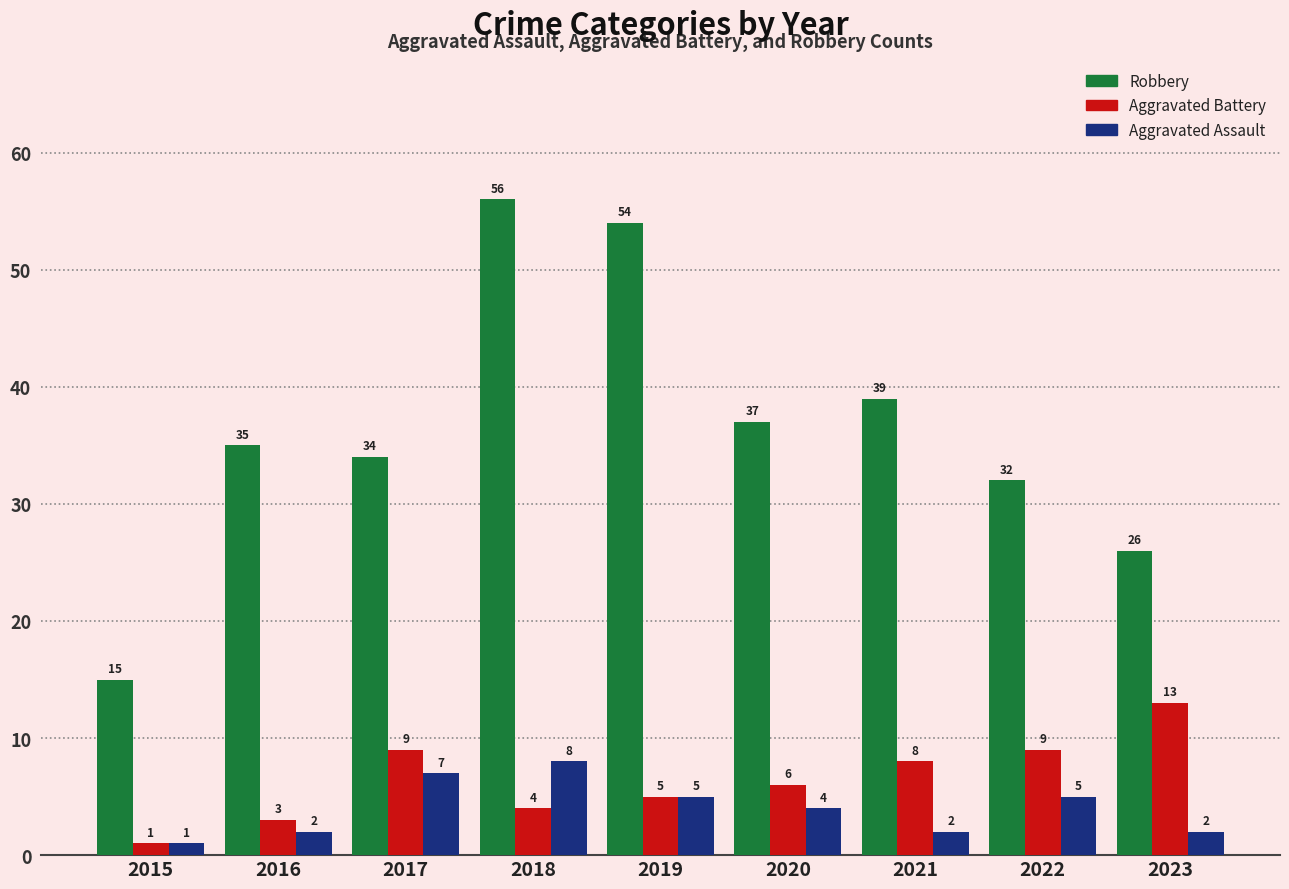

What is the minimum value shown in the chart?

1